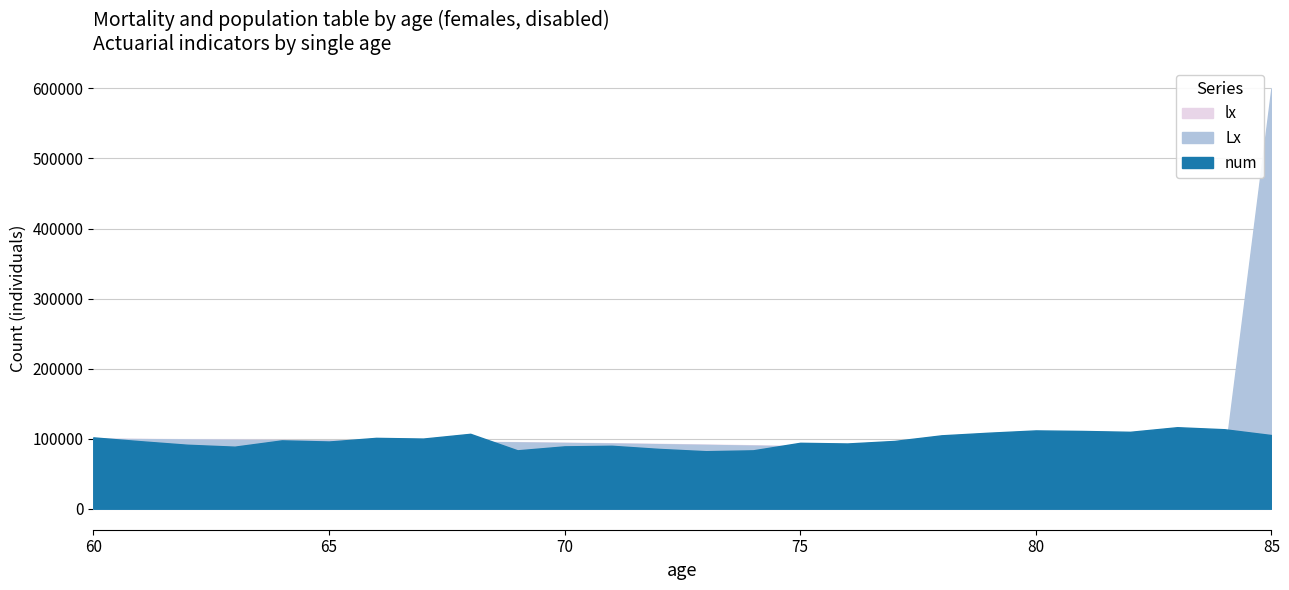

What is the value of the num point at the 9th from the left?

106903.3